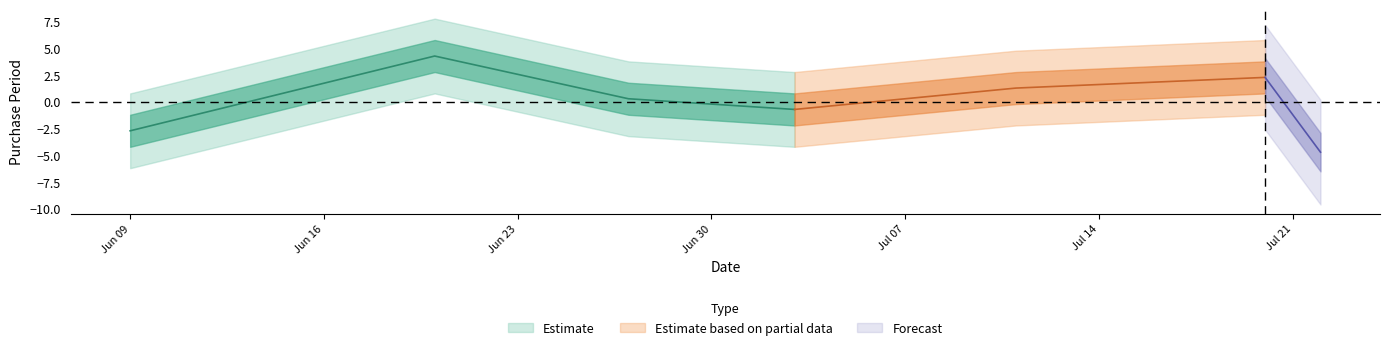

At which label does the data first exceed 7?

2017-06-20